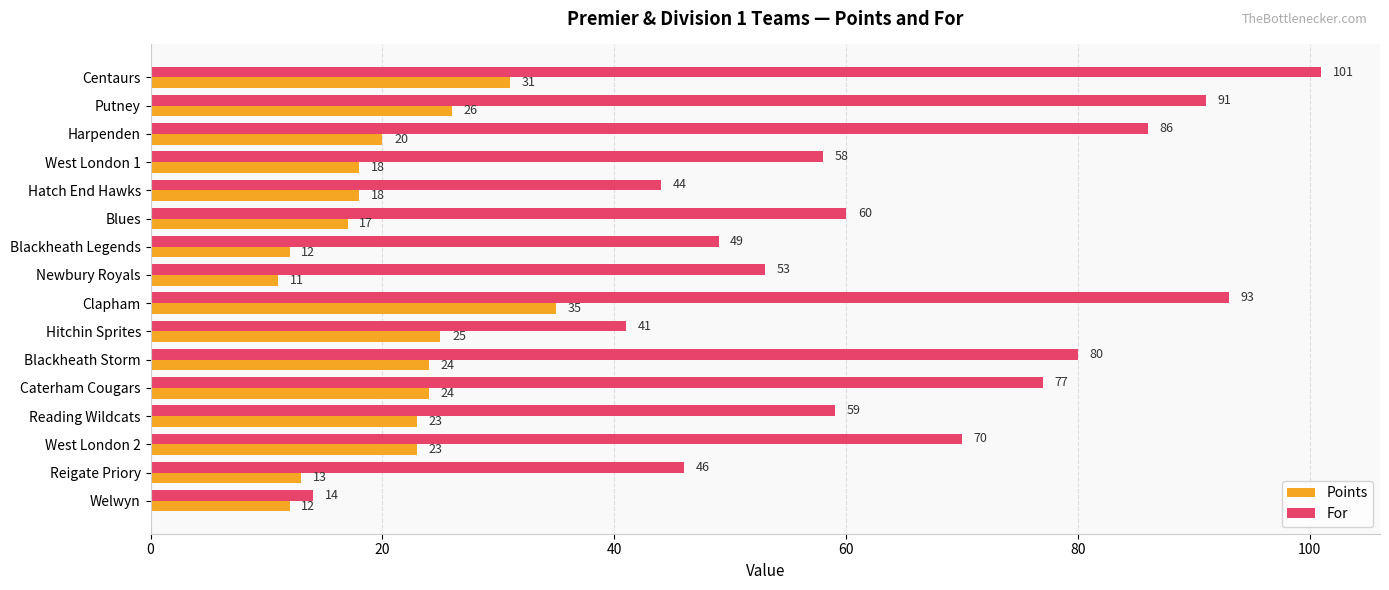

What is the difference between the maximum and second lowest values in the For series?

60